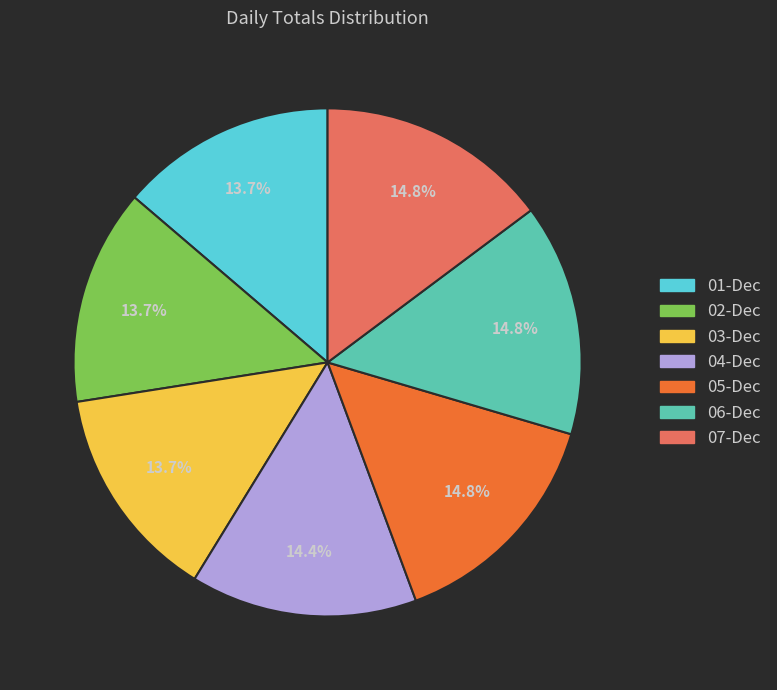

Is the sum of 03-Dec and 06-Dec greater than half?

No